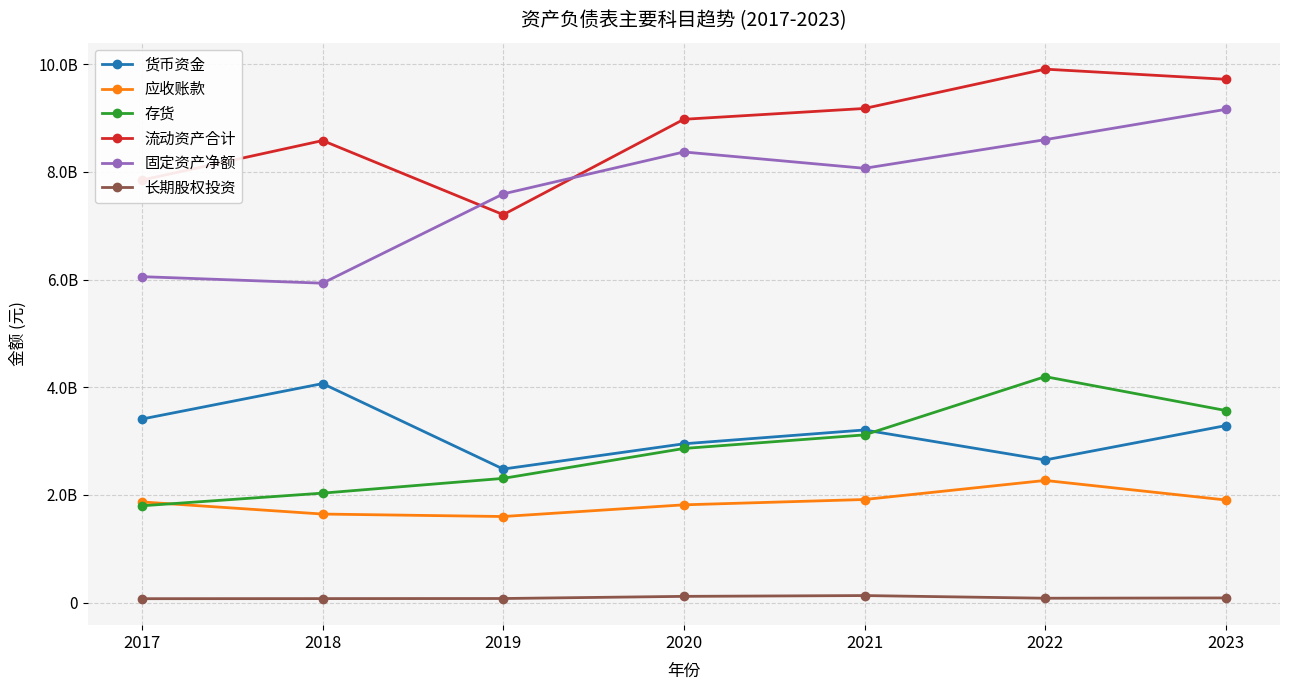

What are all the series names shown in the legend?

货币资金, 应收账款, 存货, 流动资产合计, 固定资产净额, 长期股权投资